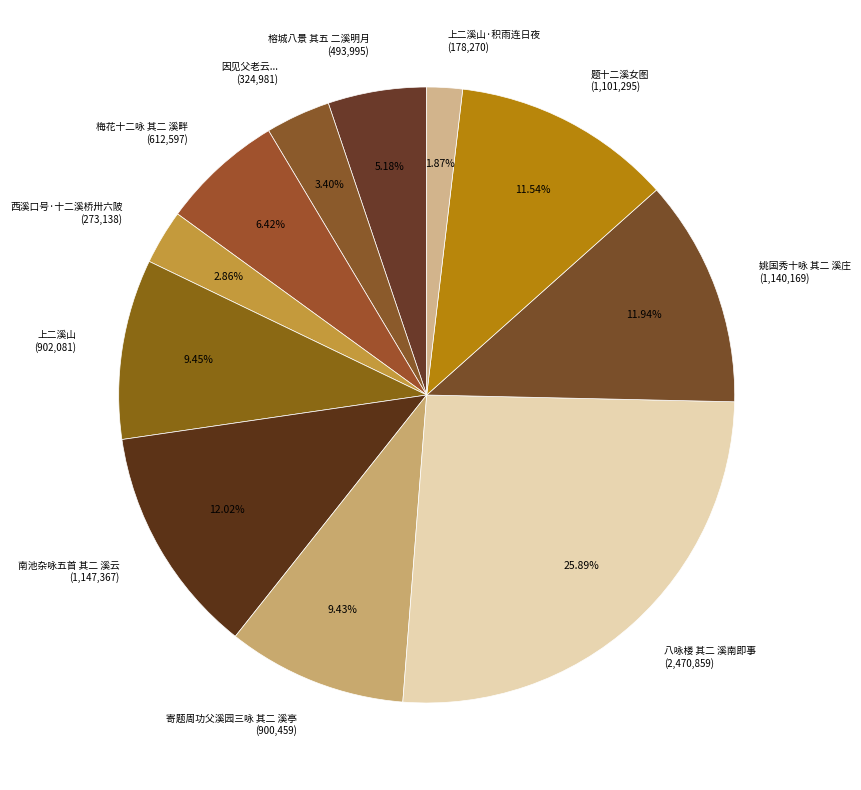

Is there a majority slice in this chart?

No